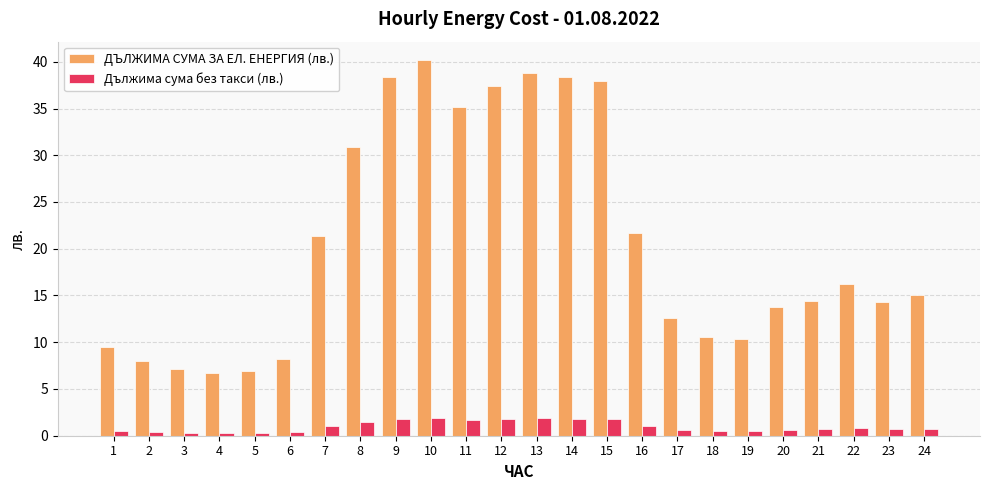

What is the spread (max minus min) of values at 8?

29.4